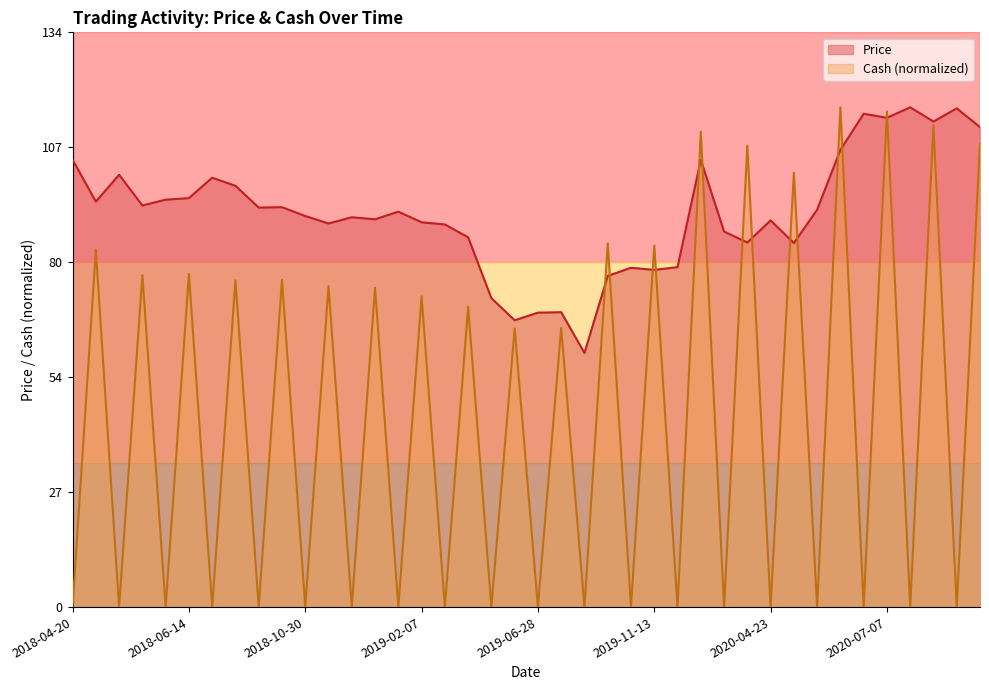

In Cash, how many points are lower than both neighbors (excluding endpoints)?

19